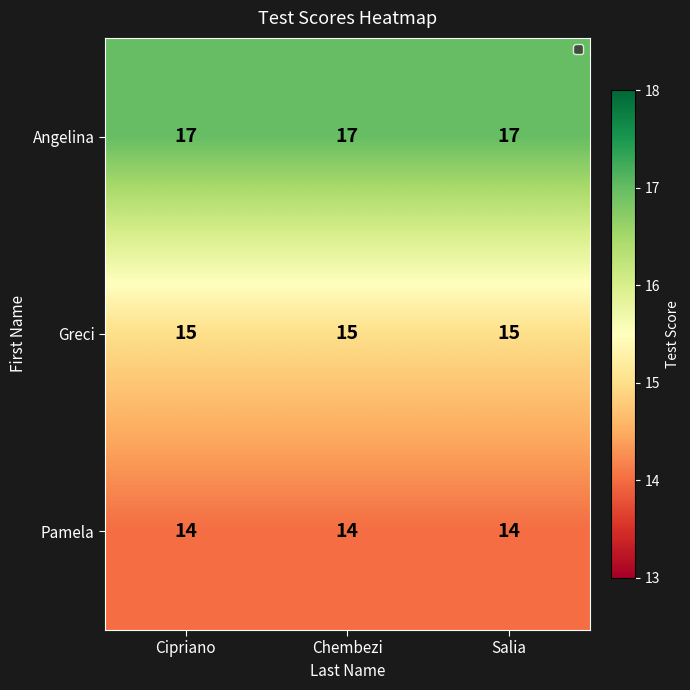

What is the maximum value for Pamela?

14